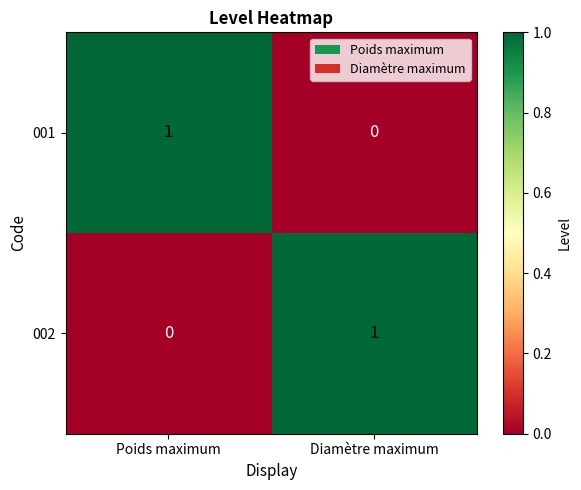

Which category has the lowest value in the 001 series?

Diamètre maximum